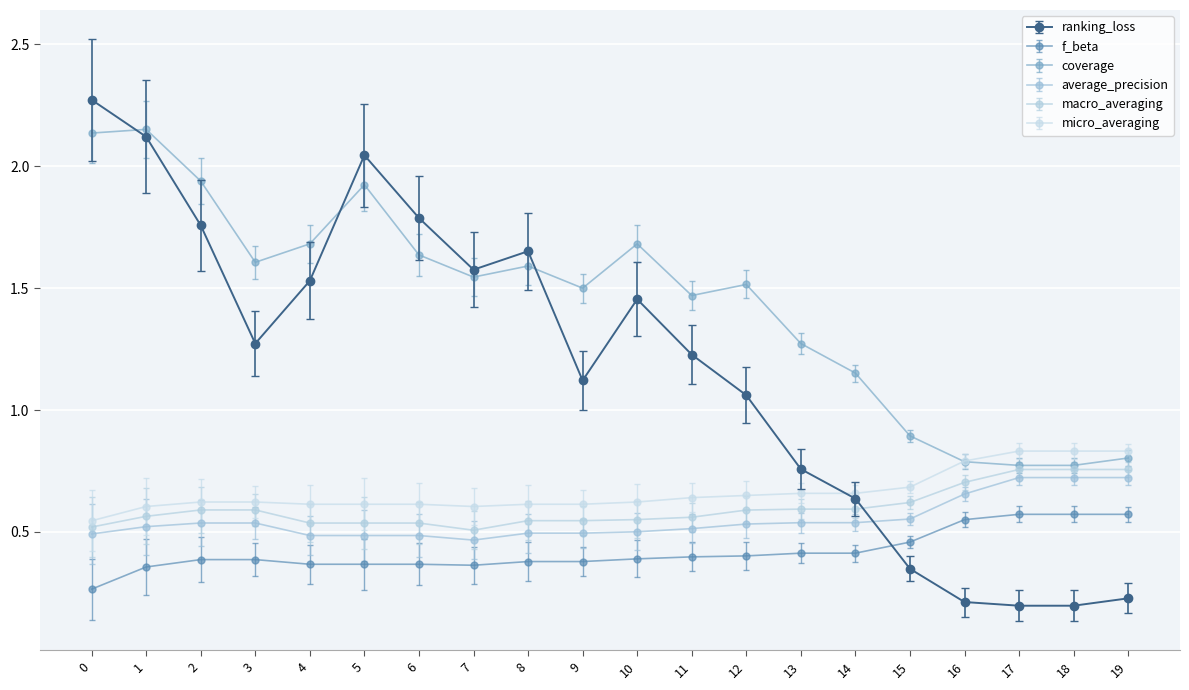

Is it true that macro_averaging equals 0.8 at 19?

True